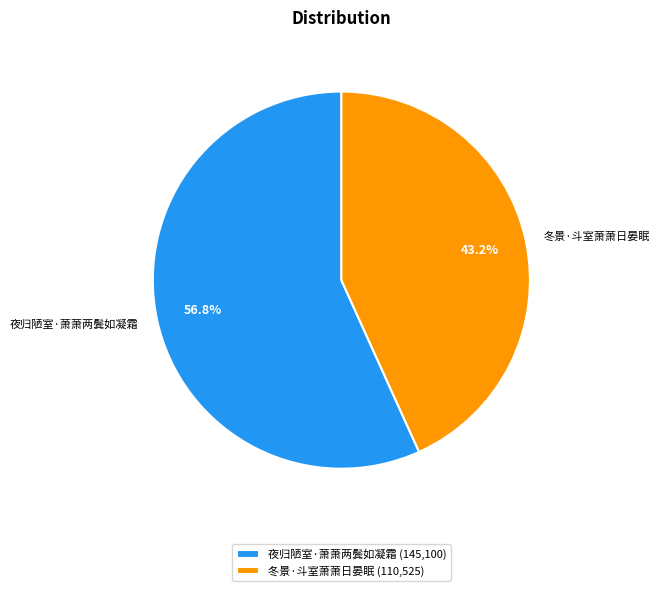

Approximately how many times larger is the value at 冬景·斗室萧萧日晏眠 compared to 夜归陋室·萧萧两鬓如凝霜?

0.8